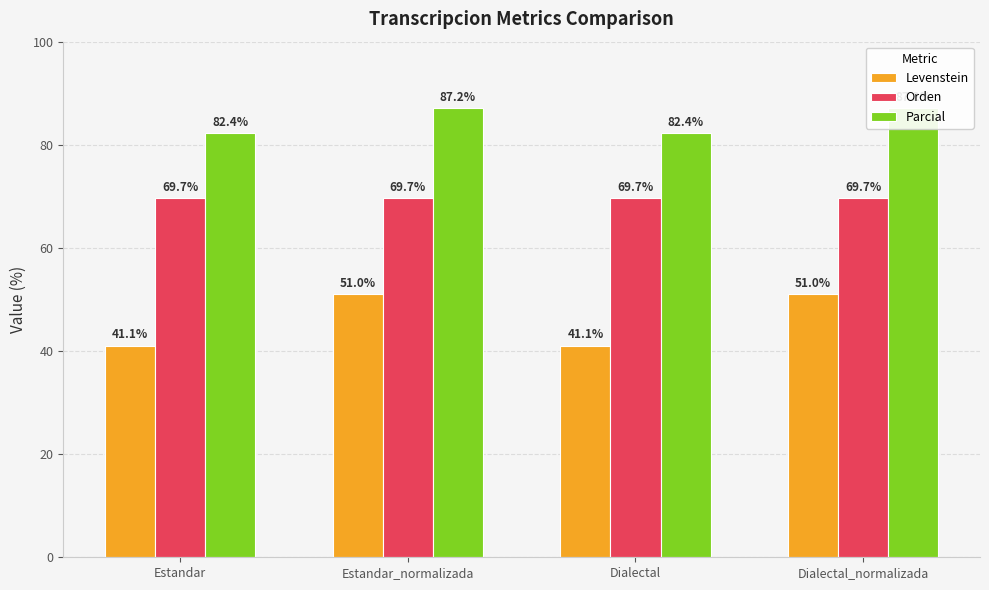

Reading left to right, transcribe all the data shown in this chart.

Levenstein: 41.1	51.0	41.1	51.0
Orden: 69.7	69.7	69.7	69.7
Parcial: 82.4	87.2	82.4	87.2